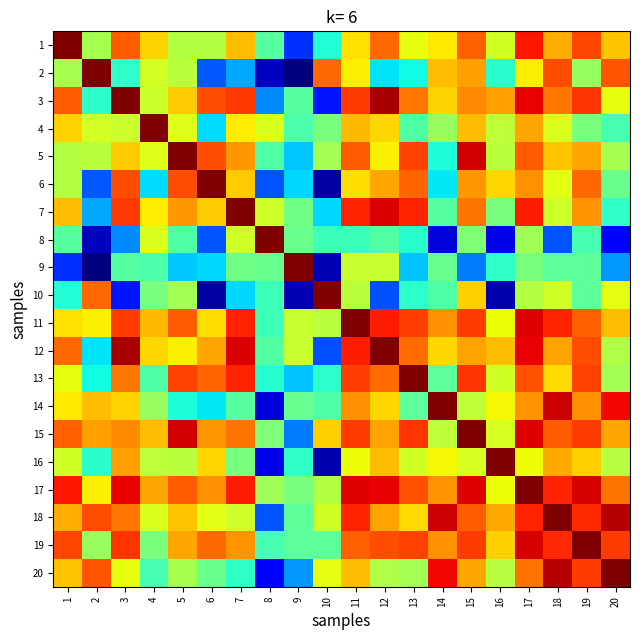

Reading left to right, extract all data points from this chart.

1: 1=1.0	2=0.9	3=0.9	4=0.9	5=0.9	6=0.9	7=0.9	8=0.9	9=0.8	10=0.8	11=0.9	12=0.9	13=0.9	14=0.9	15=0.9	16=0.9	17=1.0	18=0.9	19=1.0	20=0.9
2: 1=0.9	2=1.0	3=0.8	4=0.9	5=0.9	6=0.8	7=0.8	8=0.7	9=0.7	10=0.9	11=0.9	12=0.8	13=0.8	14=0.9	15=0.9	16=0.8	17=0.9	18=1.0	19=0.9	20=1.0
3: 1=0.9	2=0.8	3=1.0	4=0.9	5=0.9	6=1.0	7=1.0	8=0.8	9=0.9	10=0.8	11=1.0	12=1.0	13=0.9	14=0.9	15=0.9	16=0.9	17=1.0	18=0.9	19=1.0	20=0.9
4: 1=0.9	2=0.9	3=0.9	4=1.0	5=0.9	6=0.8	7=0.9	8=0.9	9=0.9	10=0.9	11=0.9	12=0.9	13=0.9	14=0.9	15=0.9	16=0.9	17=0.9	18=0.9	19=0.9	20=0.8
5: 1=0.9	2=0.9	3=0.9	4=0.9	5=1.0	6=1.0	7=0.9	8=0.9	9=0.8	10=0.9	11=0.9	12=0.9	13=1.0	14=0.8	15=1.0	16=0.9	17=0.9	18=0.9	19=0.9	20=0.9
6: 1=0.9	2=0.8	3=1.0	4=0.8	5=1.0	6=1.0	7=0.9	8=0.8	9=0.8	10=0.7	11=0.9	12=0.9	13=0.9	14=0.8	15=0.9	16=0.9	17=0.9	18=0.9	19=0.9	20=0.9
7: 1=0.9	2=0.8	3=1.0	4=0.9	5=0.9	6=0.9	7=1.0	8=0.9	9=0.9	10=0.8	11=1.0	12=1.0	13=1.0	14=0.9	15=0.9	16=0.9	17=1.0	18=0.9	19=0.9	20=0.8
8: 1=0.9	2=0.7	3=0.8	4=0.9	5=0.9	6=0.8	7=0.9	8=1.0	9=0.9	10=0.8	11=0.8	12=0.9	13=0.8	14=0.8	15=0.9	16=0.8	17=0.9	18=0.8	19=0.8	20=0.8
9: 1=0.8	2=0.7	3=0.9	4=0.9	5=0.8	6=0.8	7=0.9	8=0.9	9=1.0	10=0.7	11=0.9	12=0.9	13=0.8	14=0.9	15=0.8	16=0.8	17=0.9	18=0.9	19=0.9	20=0.8
10: 1=0.8	2=0.9	3=0.8	4=0.9	5=0.9	6=0.7	7=0.8	8=0.8	9=0.7	10=1.0	11=0.9	12=0.8	13=0.8	14=0.9	15=0.9	16=0.7	17=0.9	18=0.9	19=0.9	20=0.9
11: 1=0.9	2=0.9	3=1.0	4=0.9	5=0.9	6=0.9	7=1.0	8=0.8	9=0.9	10=0.9	11=1.0	12=1.0	13=1.0	14=0.9	15=1.0	16=0.9	17=1.0	18=1.0	19=0.9	20=0.9
12: 1=0.9	2=0.8	3=1.0	4=0.9	5=0.9	6=0.9	7=1.0	8=0.9	9=0.9	10=0.8	11=1.0	12=1.0	13=0.9	14=0.9	15=0.9	16=0.9	17=1.0	18=0.9	19=1.0	20=0.9
13: 1=0.9	2=0.8	3=0.9	4=0.9	5=1.0	6=0.9	7=1.0	8=0.8	9=0.8	10=0.8	11=1.0	12=0.9	13=1.0	14=0.9	15=1.0	16=0.9	17=1.0	18=0.9	19=1.0	20=0.9
14: 1=0.9	2=0.9	3=0.9	4=0.9	5=0.8	6=0.8	7=0.9	8=0.8	9=0.9	10=0.9	11=0.9	12=0.9	13=0.9	14=1.0	15=0.9	16=0.9	17=0.9	18=1.0	19=0.9	20=1.0
15: 1=0.9	2=0.9	3=0.9	4=0.9	5=1.0	6=0.9	7=0.9	8=0.9	9=0.8	10=0.9	11=1.0	12=0.9	13=1.0	14=0.9	15=1.0	16=0.9	17=1.0	18=0.9	19=1.0	20=0.9
16: 1=0.9	2=0.8	3=0.9	4=0.9	5=0.9	6=0.9	7=0.9	8=0.8	9=0.8	10=0.7	11=0.9	12=0.9	13=0.9	14=0.9	15=0.9	16=1.0	17=0.9	18=0.9	19=0.9	20=0.9
17: 1=1.0	2=0.9	3=1.0	4=0.9	5=0.9	6=0.9	7=1.0	8=0.9	9=0.9	10=0.9	11=1.0	12=1.0	13=1.0	14=0.9	15=1.0	16=0.9	17=1.0	18=1.0	19=1.0	20=0.9
18: 1=0.9	2=1.0	3=0.9	4=0.9	5=0.9	6=0.9	7=0.9	8=0.8	9=0.9	10=0.9	11=1.0	12=0.9	13=0.9	14=1.0	15=0.9	16=0.9	17=1.0	18=1.0	19=1.0	20=1.0
19: 1=1.0	2=0.9	3=1.0	4=0.9	5=0.9	6=0.9	7=0.9	8=0.8	9=0.9	10=0.9	11=0.9	12=1.0	13=1.0	14=0.9	15=1.0	16=0.9	17=1.0	18=1.0	19=1.0	20=1.0
20: 1=0.9	2=1.0	3=0.9	4=0.8	5=0.9	6=0.9	7=0.8	8=0.8	9=0.8	10=0.9	11=0.9	12=0.9	13=0.9	14=1.0	15=0.9	16=0.9	17=0.9	18=1.0	19=1.0	20=1.0